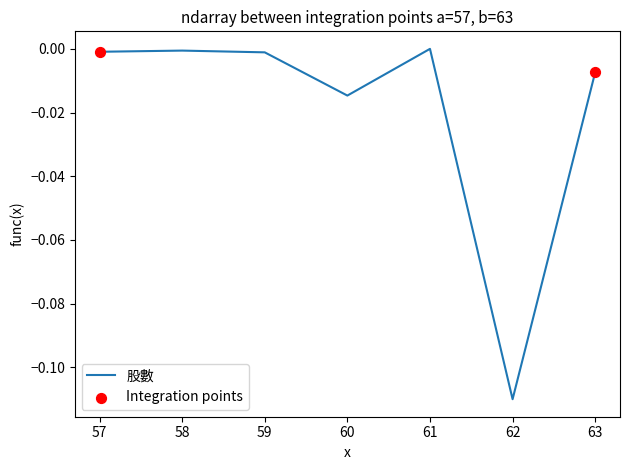

Which series has the largest Y range (max minus min)?

股數